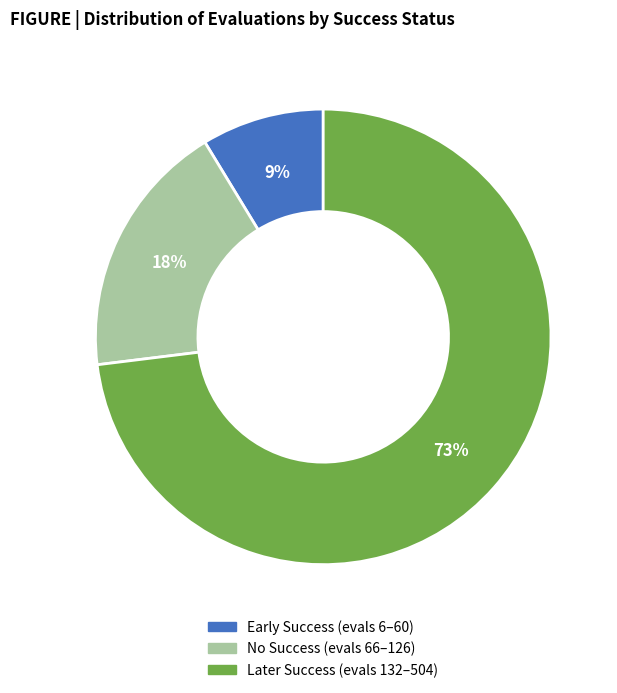

To the nearest percent, what is the difference between the largest and smallest slice percentages?

64%